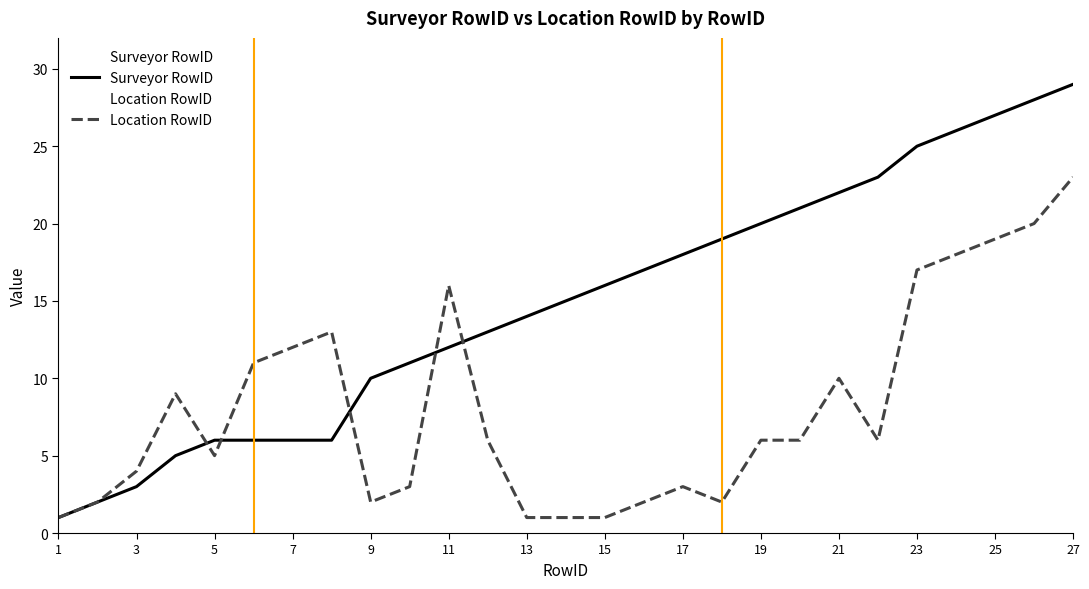

How many series are shown in this chart?

2